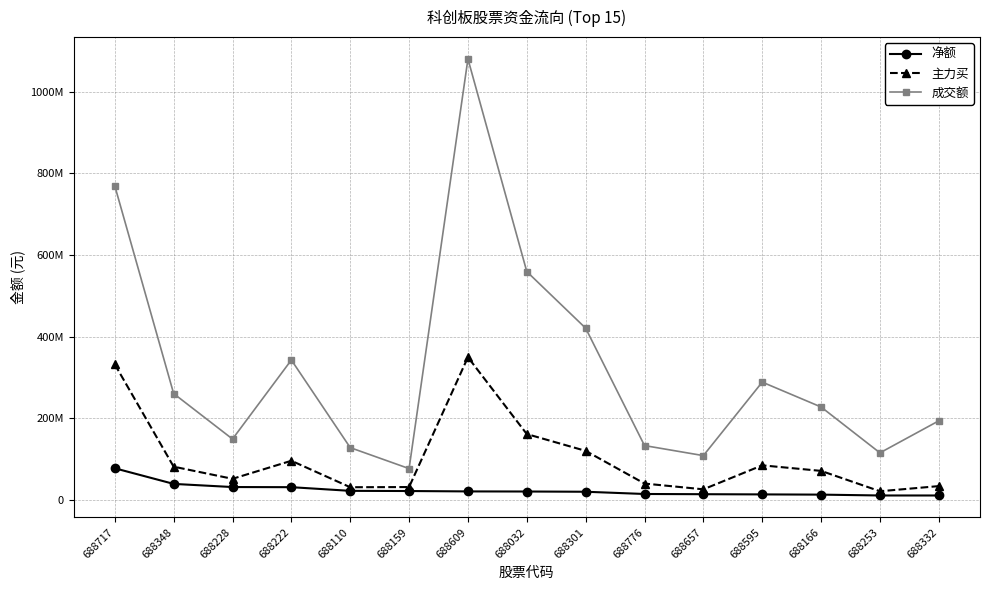

Is this an area chart (filled region under the line)?

No